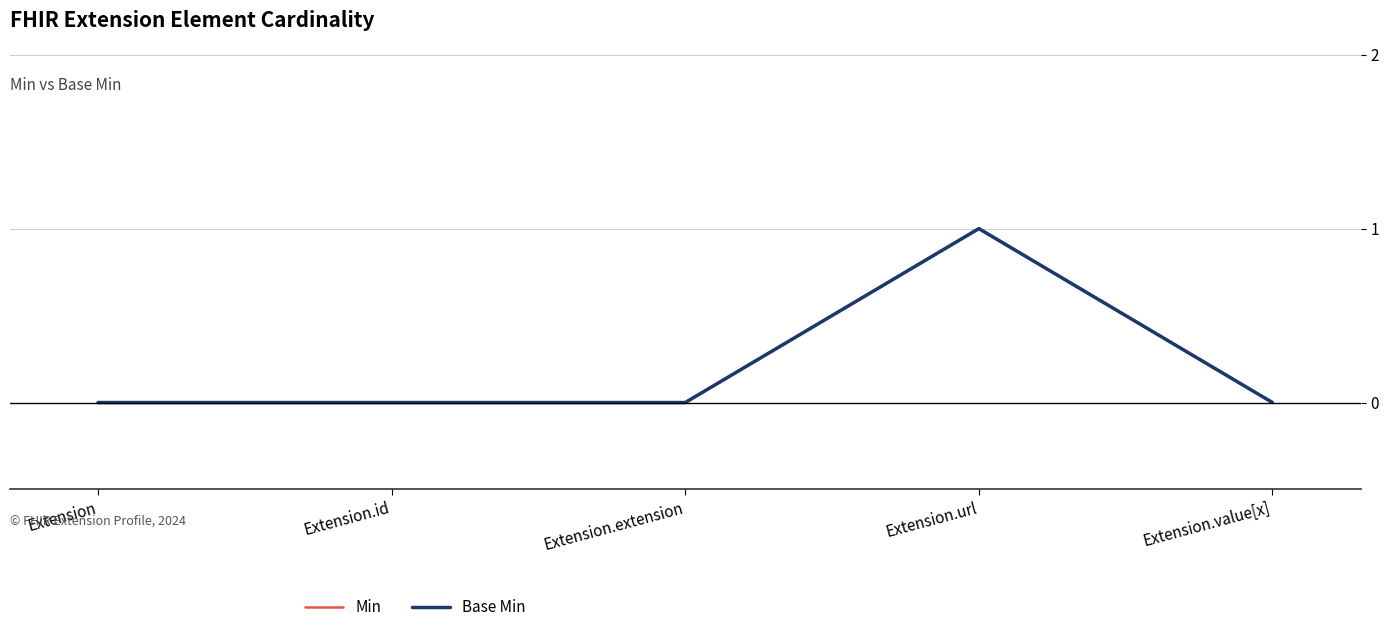

Does the chart have visible grid lines?

Yes